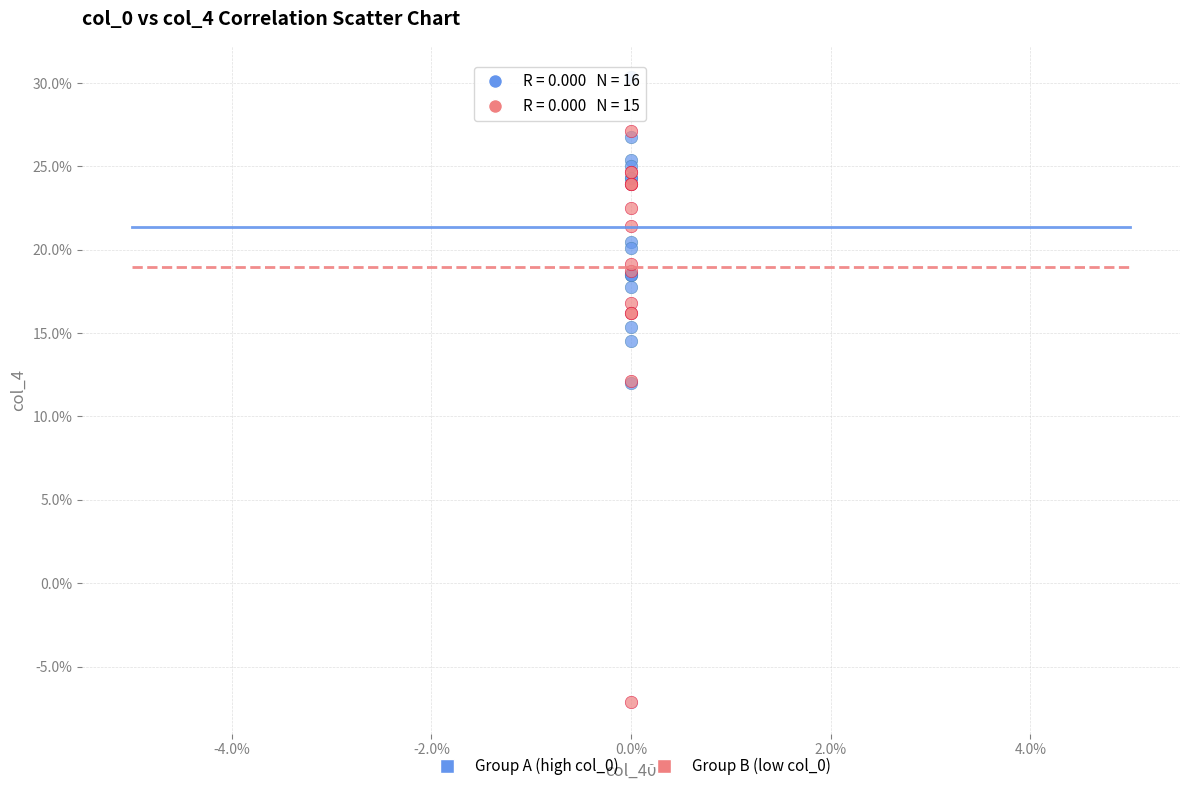

Which series contains the lowest Y value?

Group B (low col_0)